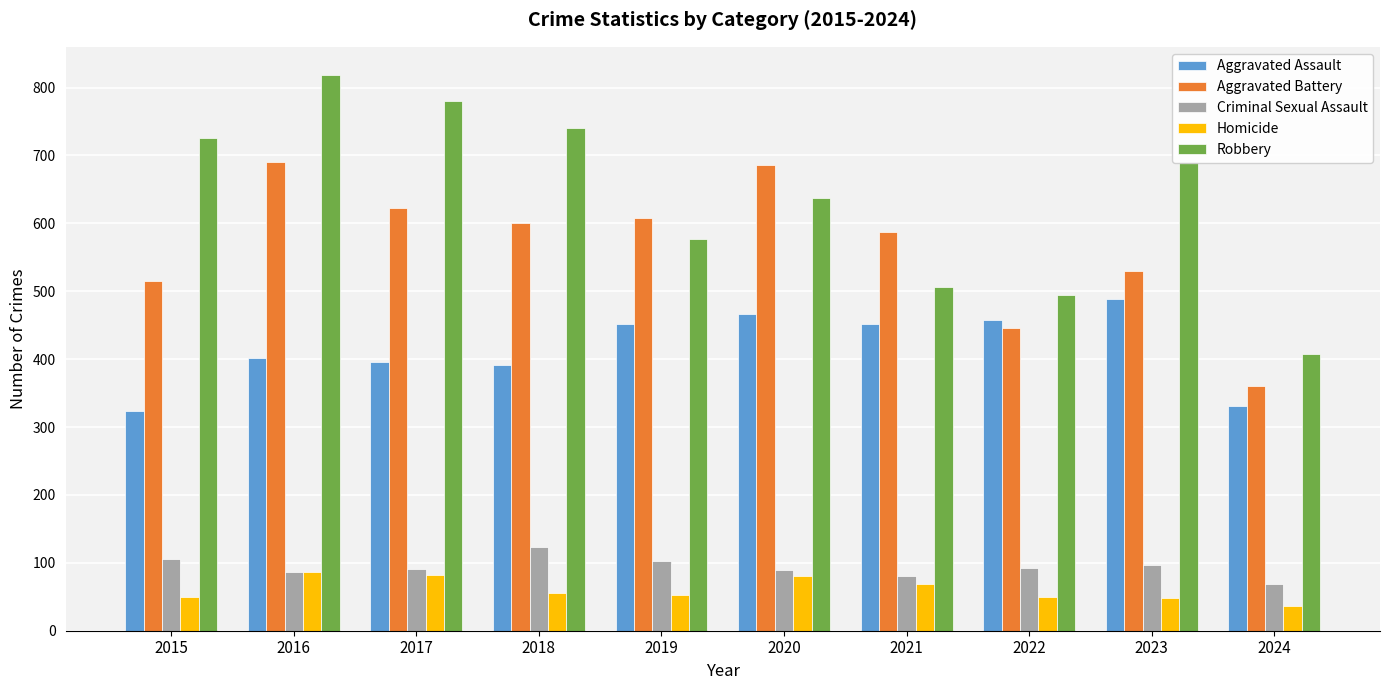

List the series in order of their peak value, highest first.

Robbery, Aggravated Battery, Aggravated Assault, Criminal Sexual Assault, Homicide